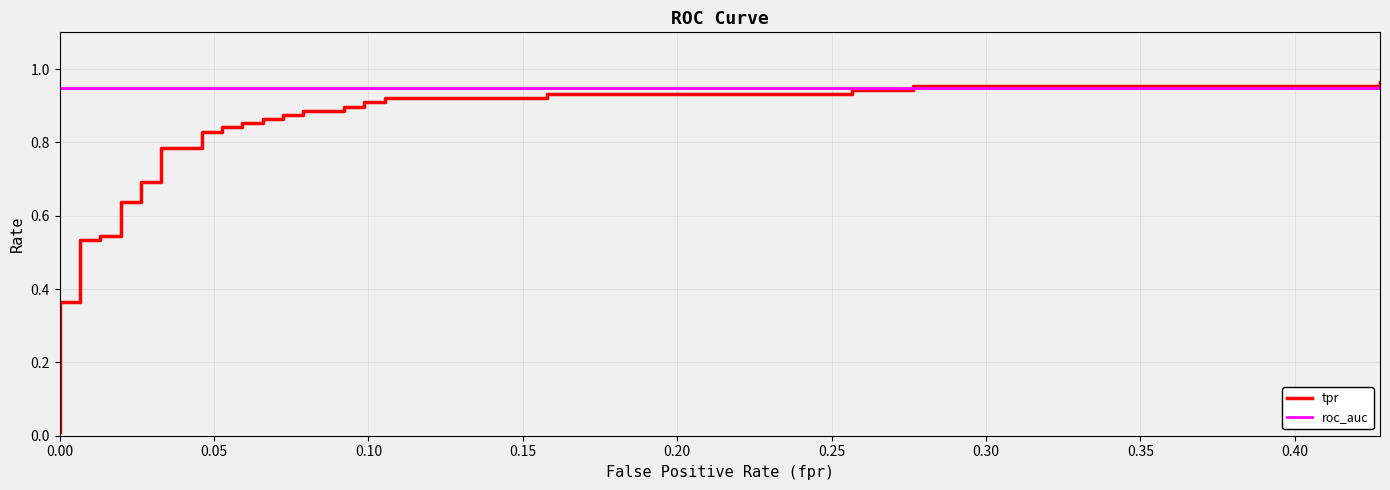

Which series has the widest spread of values?

tpr